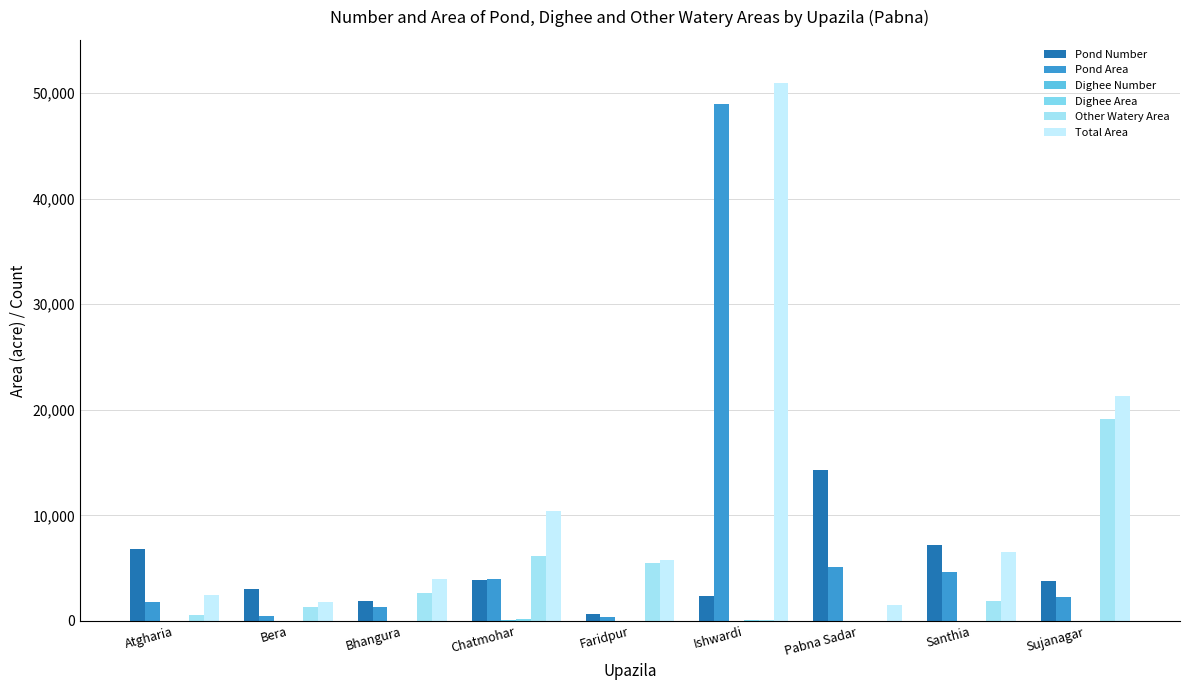

Reading left to right, extract all data points from this chart.

Pond Number: 6776	2988	1918	3833	645	2322	14288	7155	3818
Pond Area: 1818	419	1309	4004	325	48977	5108	4591	2231
Dighee Number: 0	32	0	50	0	5	1	20	0
Dighee Area: 0	36	0	200	0	80	13	7	0
Other Watery Area: 605	1349	2691	6175	5465	120	19	1905	19112
Total Area: 2423	1805	4000	10379	5790	50975	1544	6503	21344